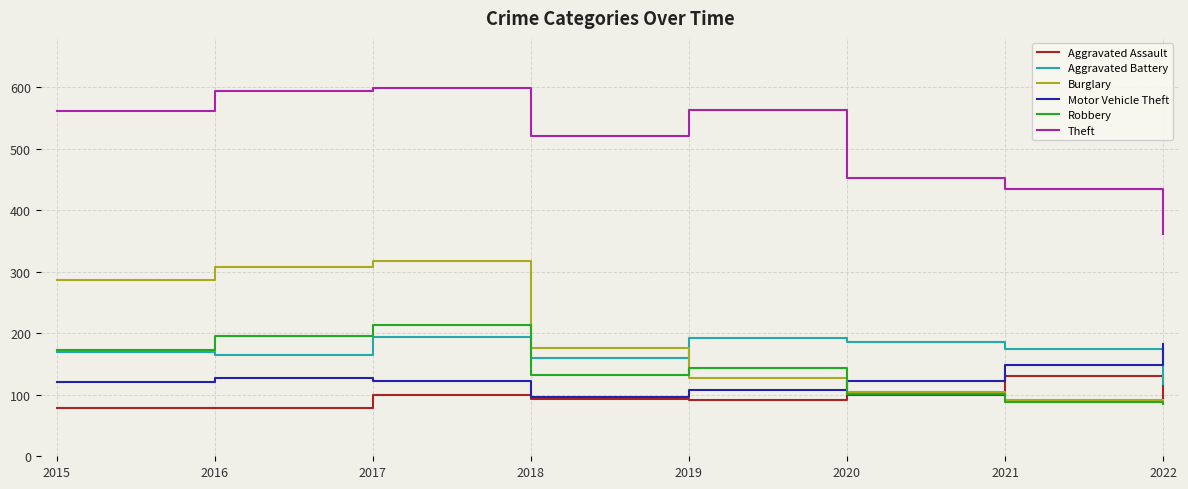

At which label is Burglary closest to 204?

2018